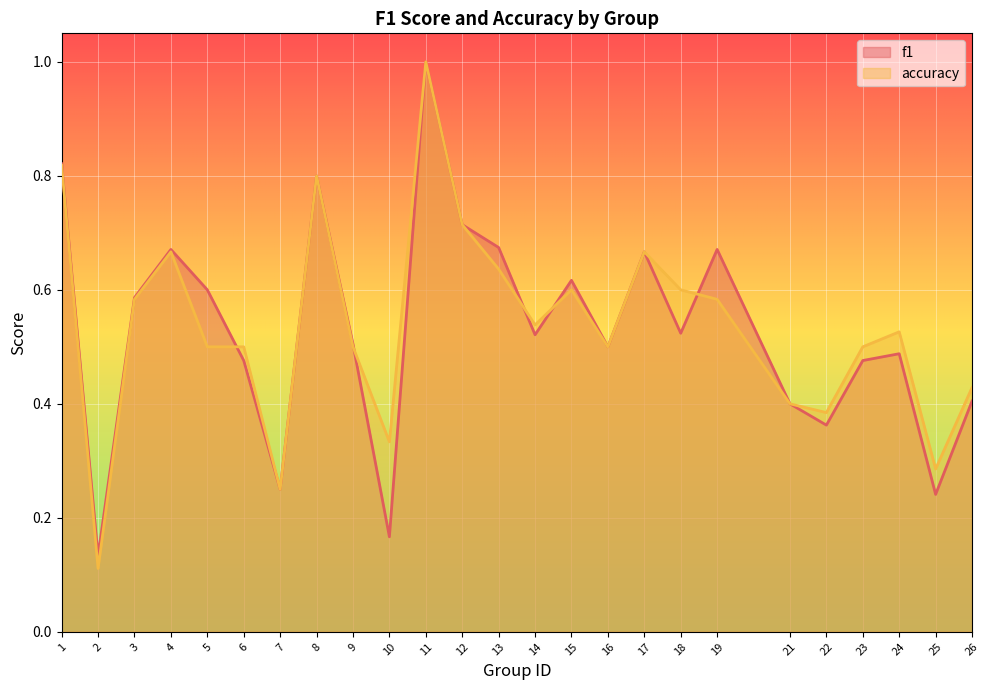

What is the difference between the maximum and minimum values in the f1 series?

0.9